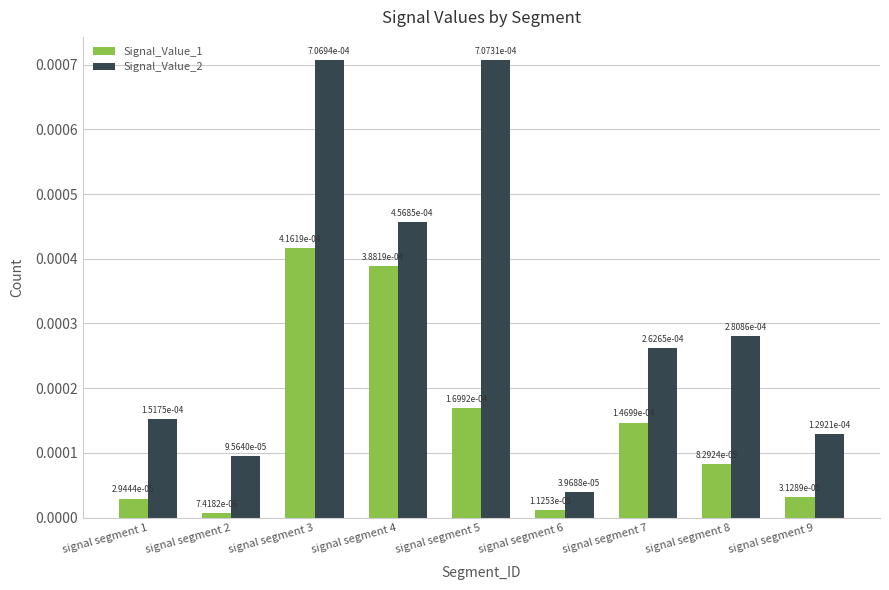

How many groups of bars are there?

9